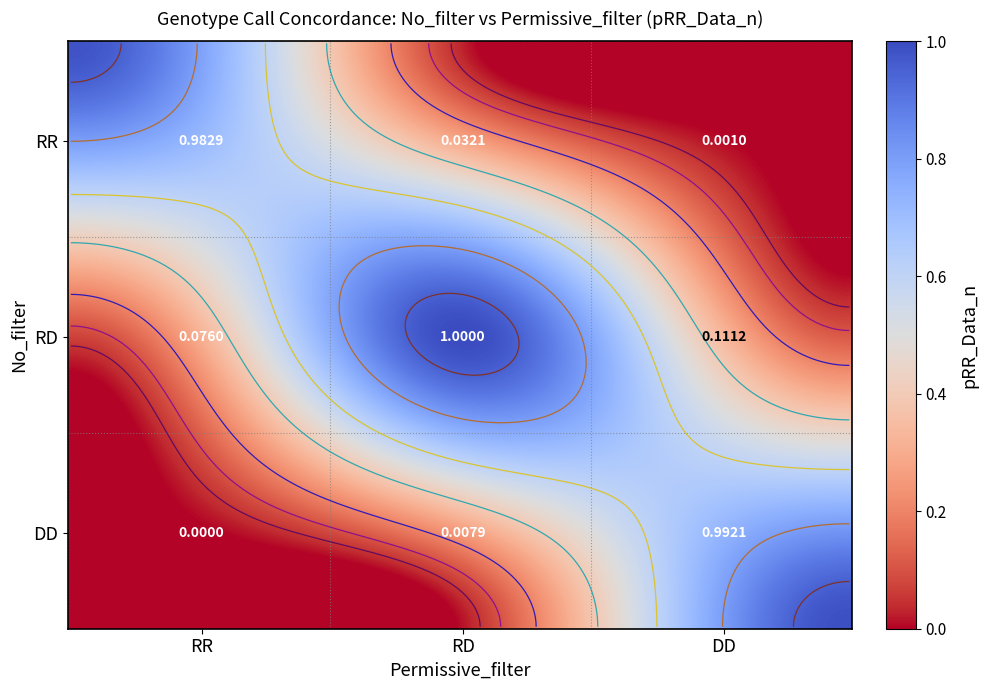

Which has a higher value, RR_RR or RD_RD?

RD_RD